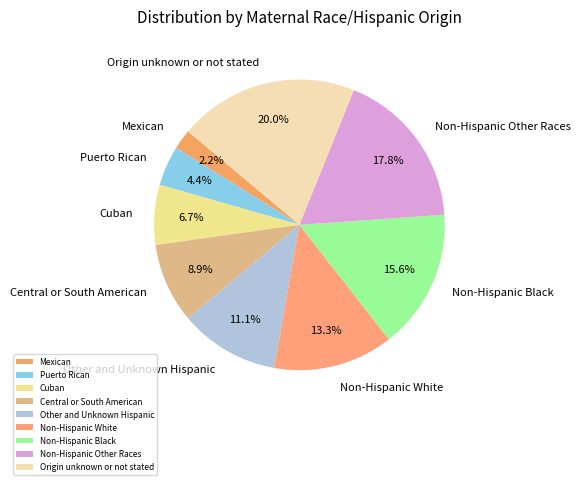

What is the total percentage of Cuban and Central or South American?

15.6%